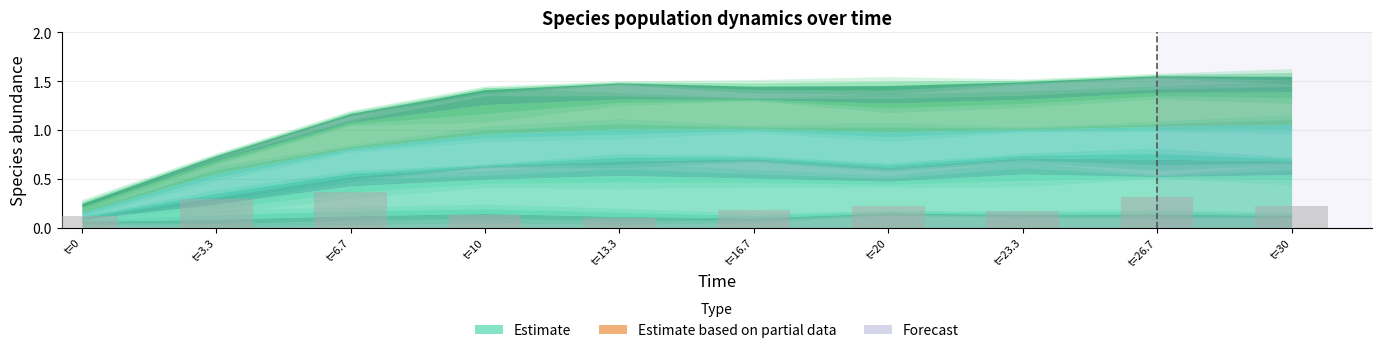

Between t=30 and t=13.3, which is larger?

t=30